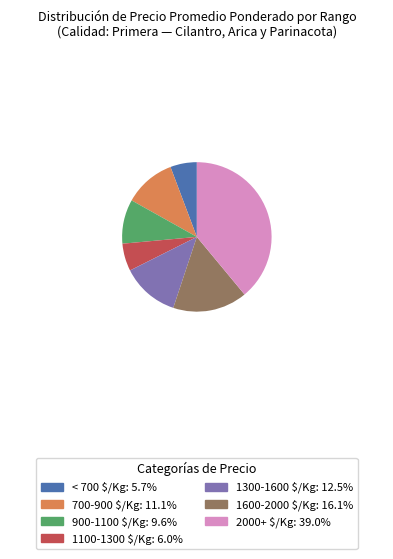

Does any single category account for the majority?

No